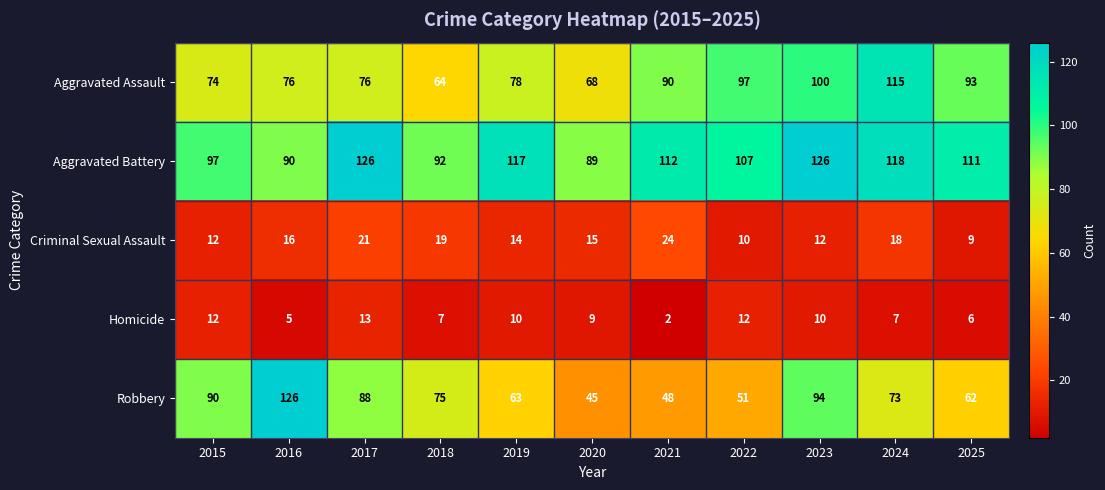

What is the sum of the Criminal Sexual Assault values at 2018 and 2023?

31